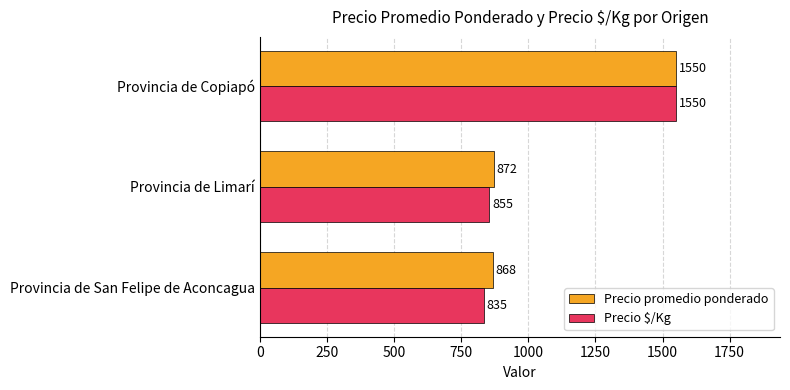

The value of Precio $/Kg at Provincia de Copiapó is 1550. True or false?

True